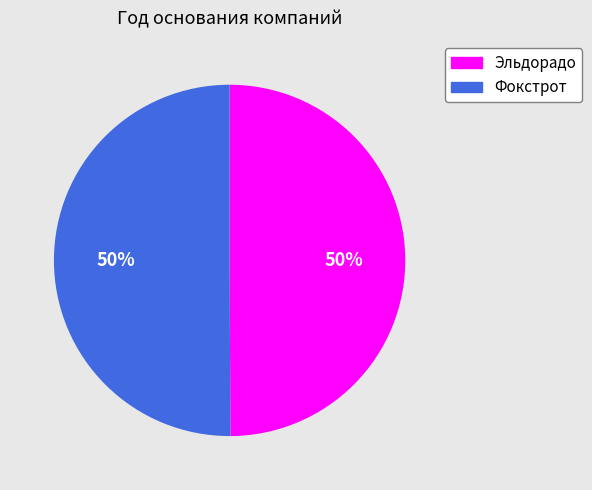

Combined, do Фокстрот and Эльдорадо account for over 50%?

Yes